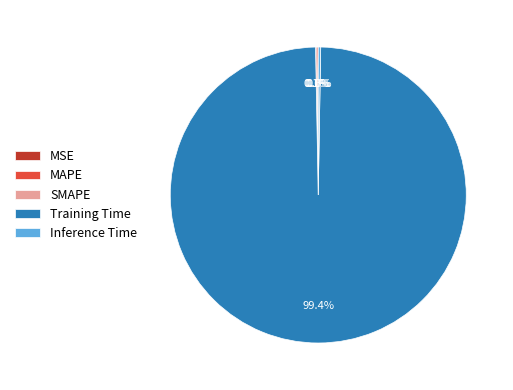

Does any single category account for the majority?

Yes